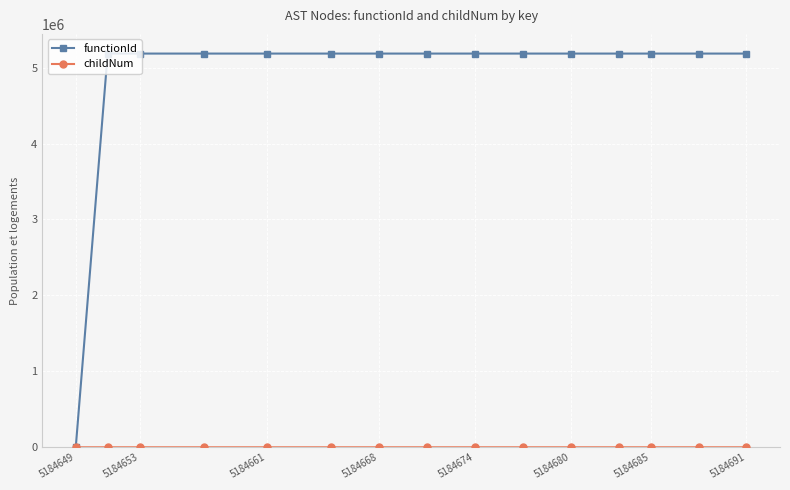

What is the maximum value for functionId?

5184650